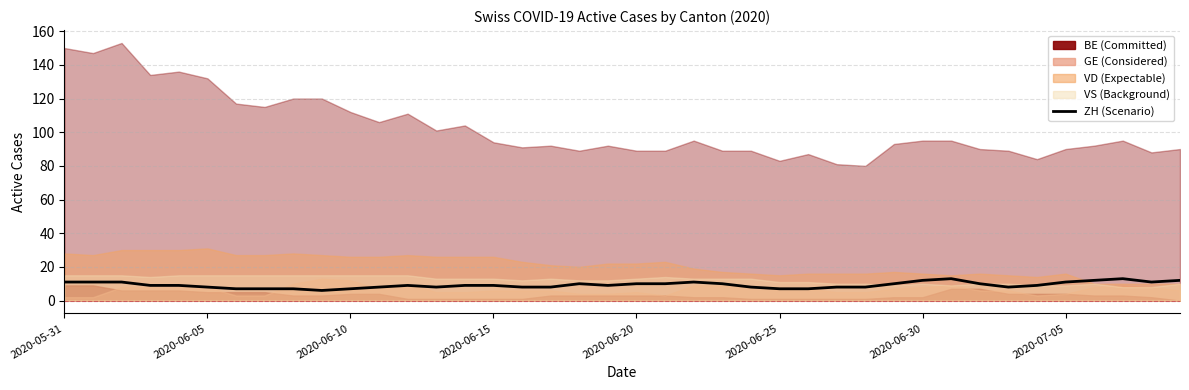

What is the smallest value displayed?

6